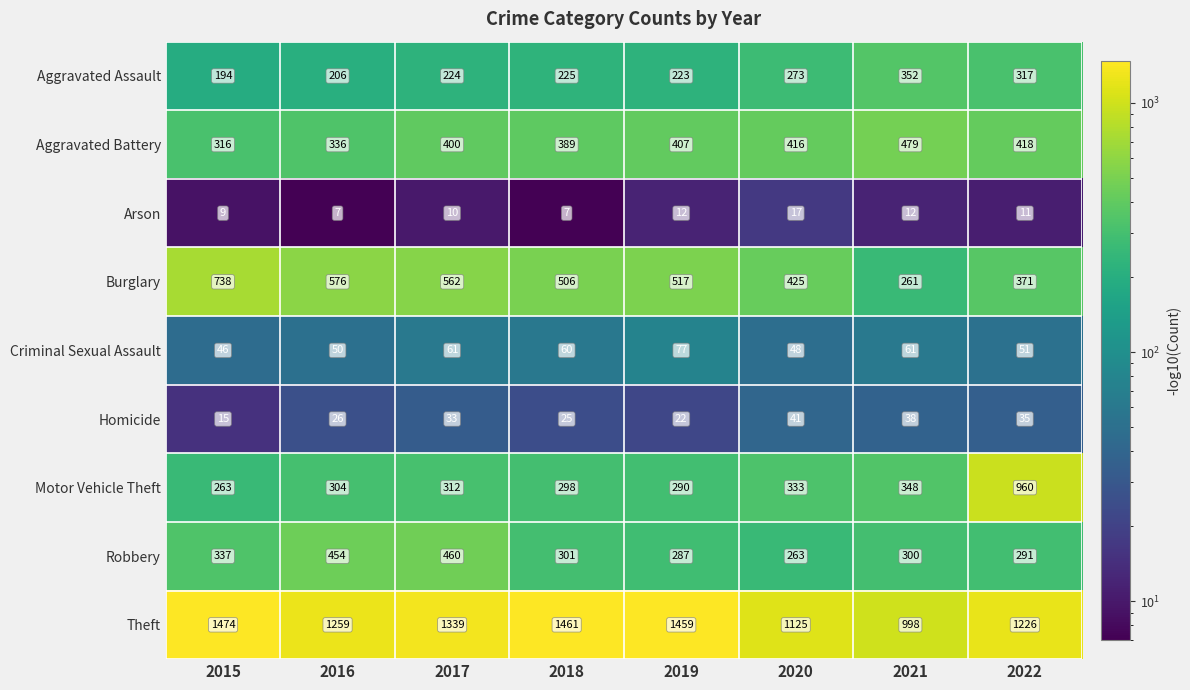

At which category is the sum across all series the highest?

2022